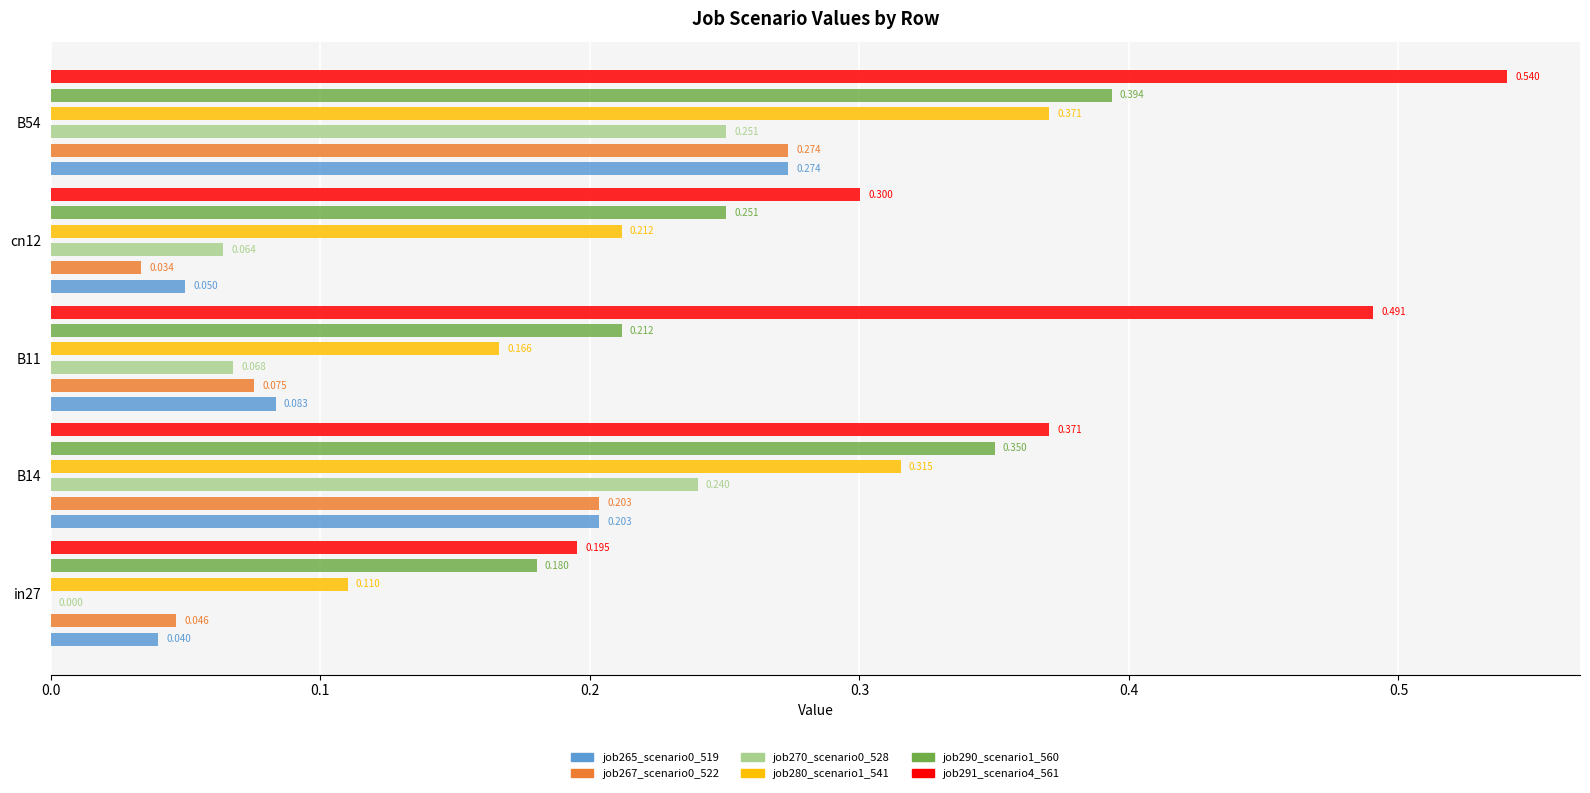

The job280_scenario1_541 series shows 0.0 at B11. True or false?

False